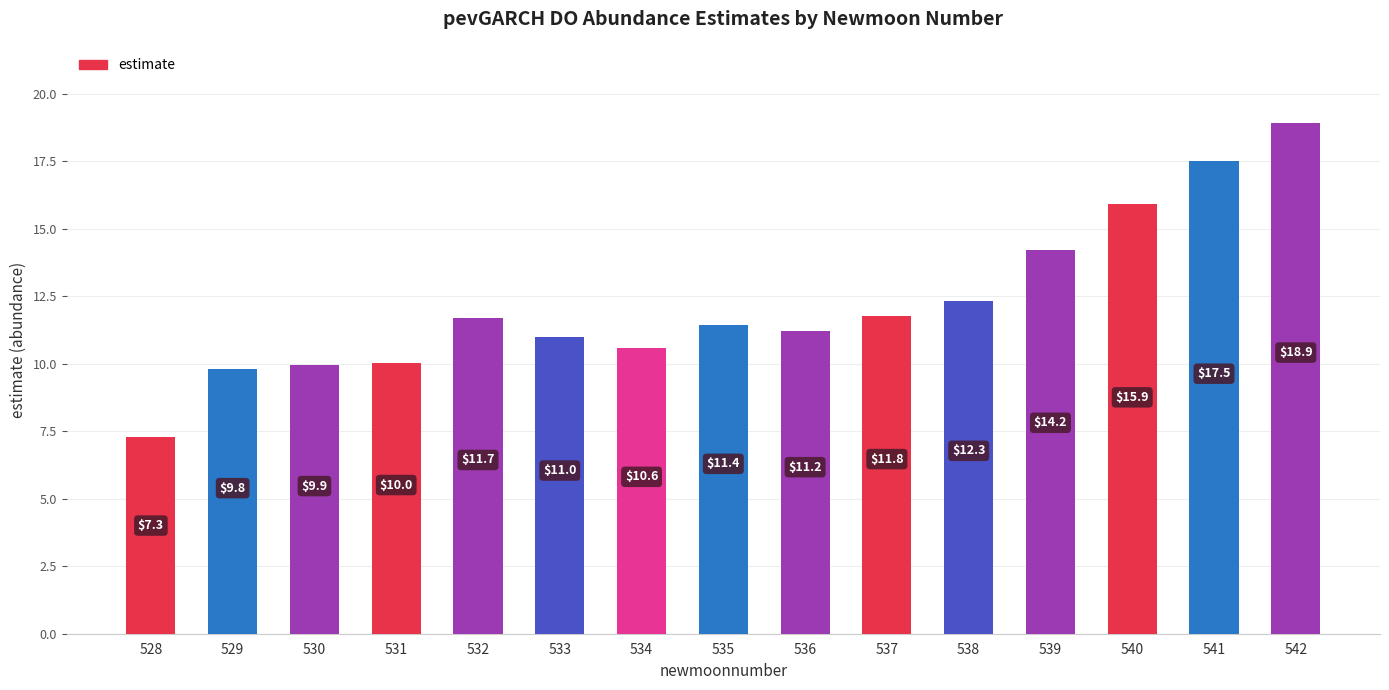

Rank the categories by value from lowest to highest.

528, 529, 530, 531, 534, 533, 536, 535, 532, 537, 538, 539, 540, 541, 542